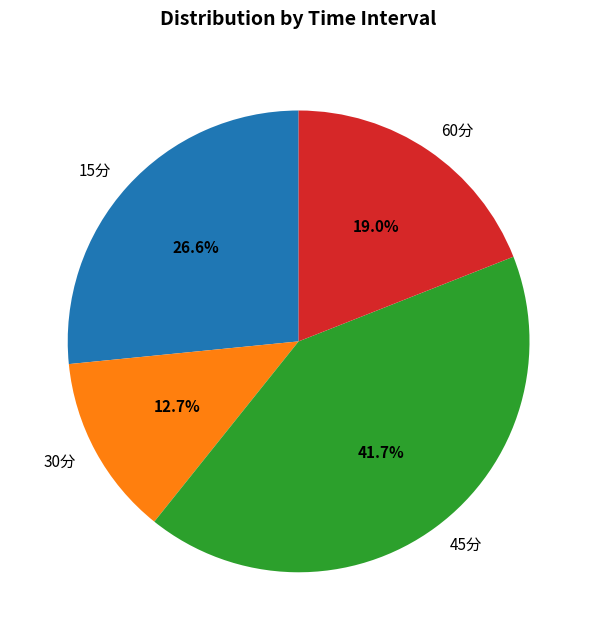

Rank the categories by value from lowest to highest.

30分, 60分, 15分, 45分